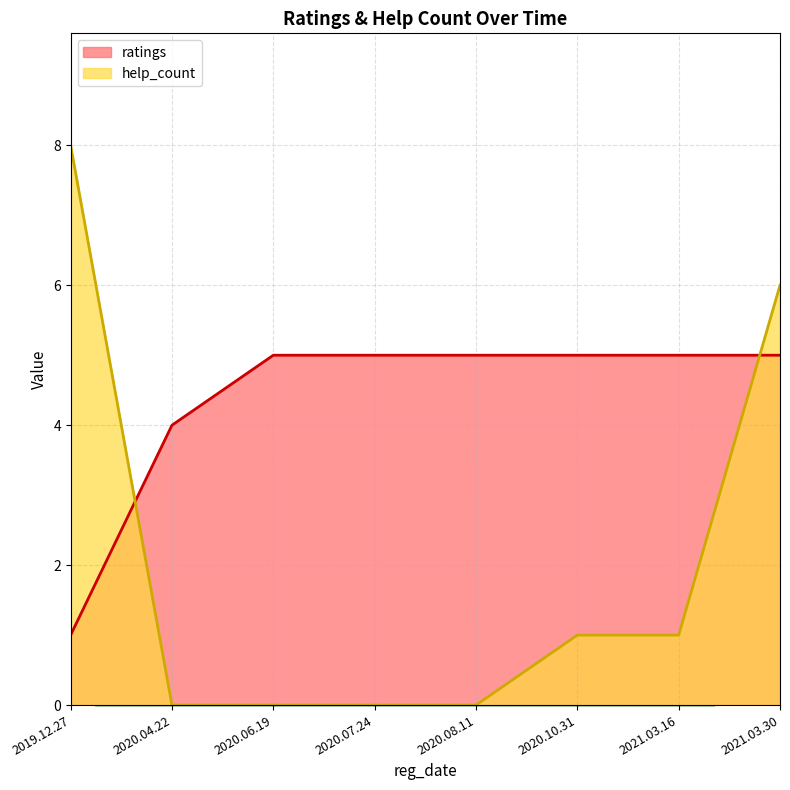

What is the spread (max minus min) of values at 2020.10.31?

4